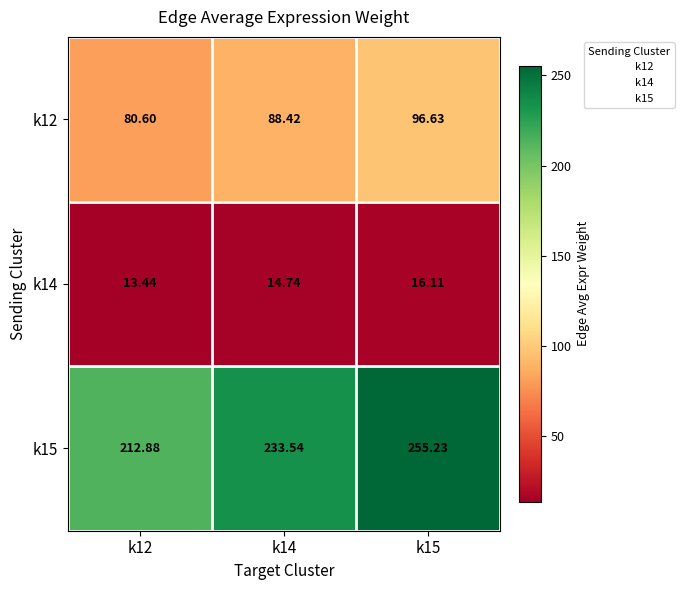

Is the value of k14 at k15 greater than the value of k12 at k12?

No